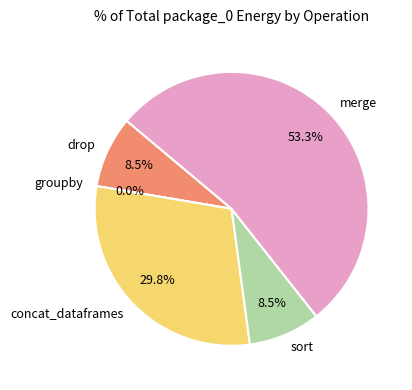

Which slice is the smallest?

groupby